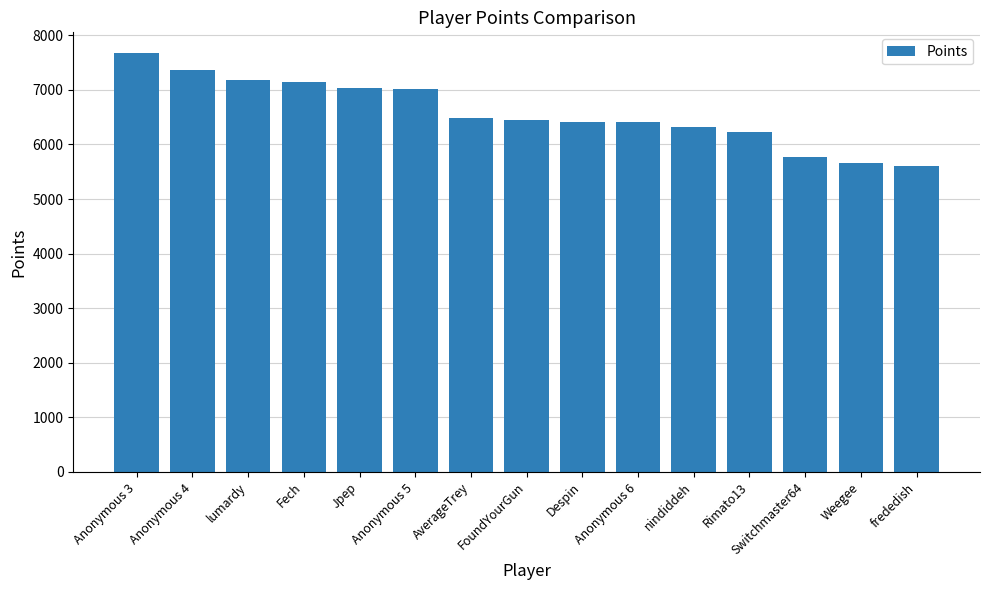

What is the difference between the values at Anonymous 3 and Anonymous 5?

663